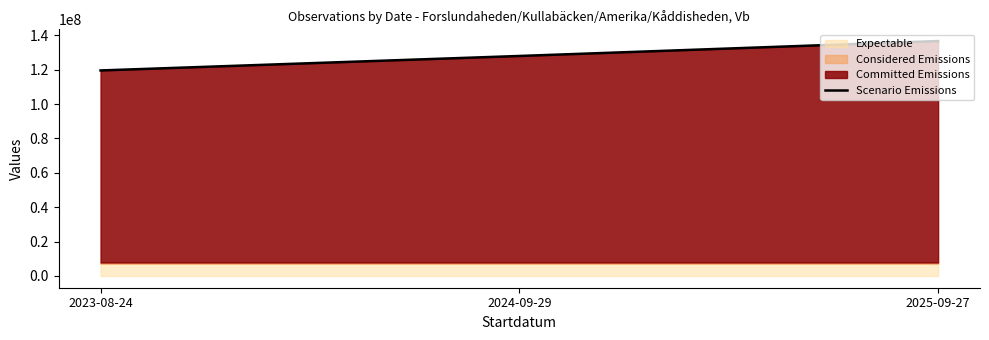

How many data points are less than 127937575?

1